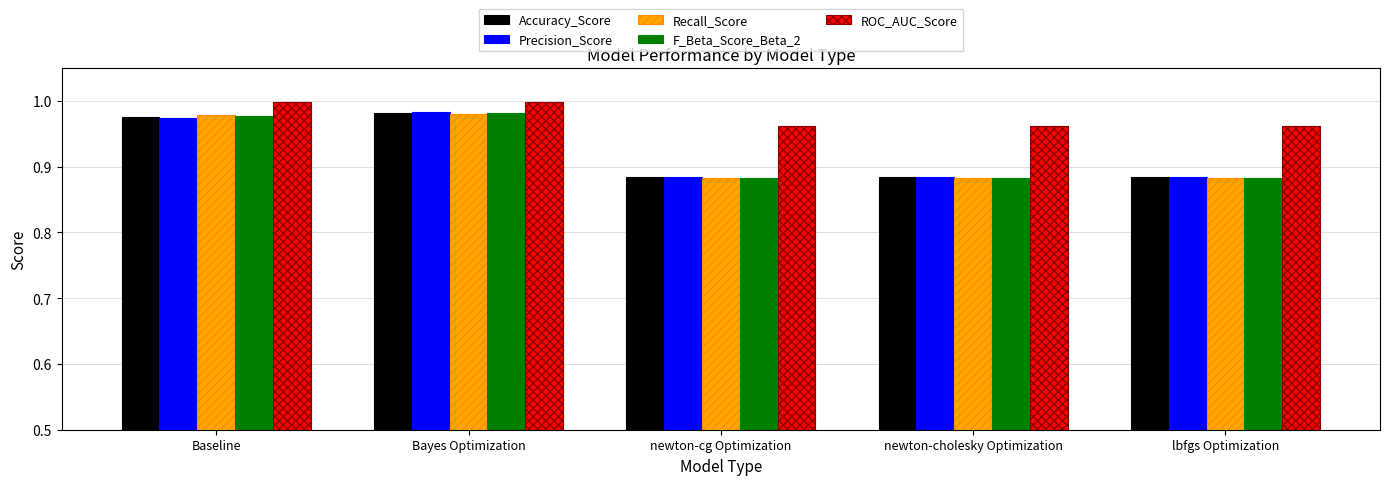

True or false: ROC_AUC_Score has a value of 0.5 at newton-cg Optimization.

False